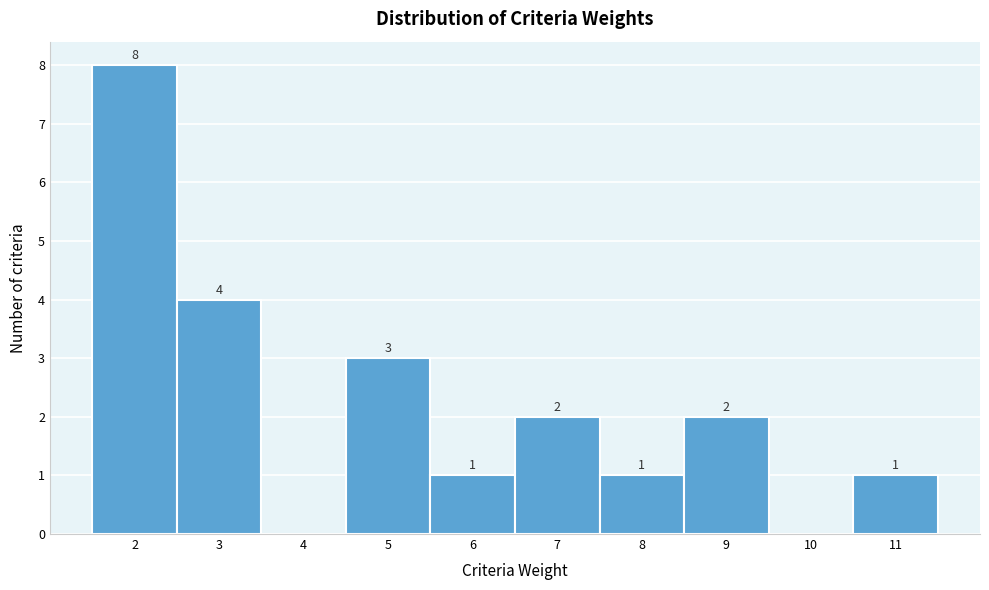

Over which range of the x-axis is the bar tallest?

1.5 to 2.5